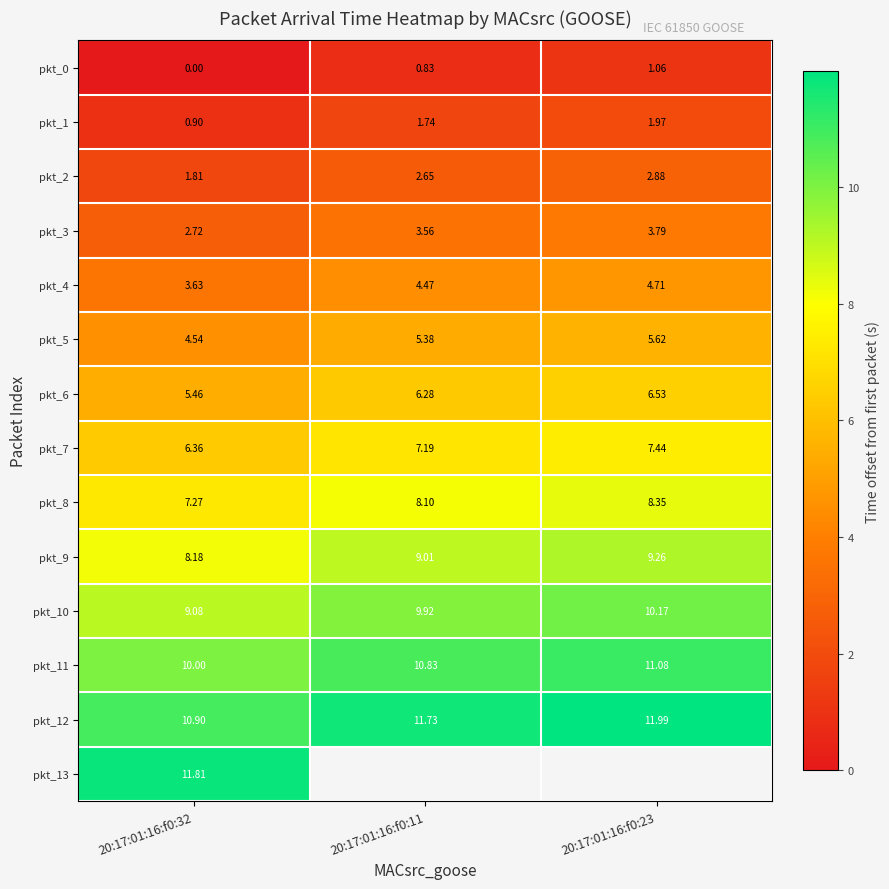

Is the value of pkt_5 at 20:17:01:16:f0:23 greater than the value of pkt_9 at 20:17:01:16:f0:32?

No